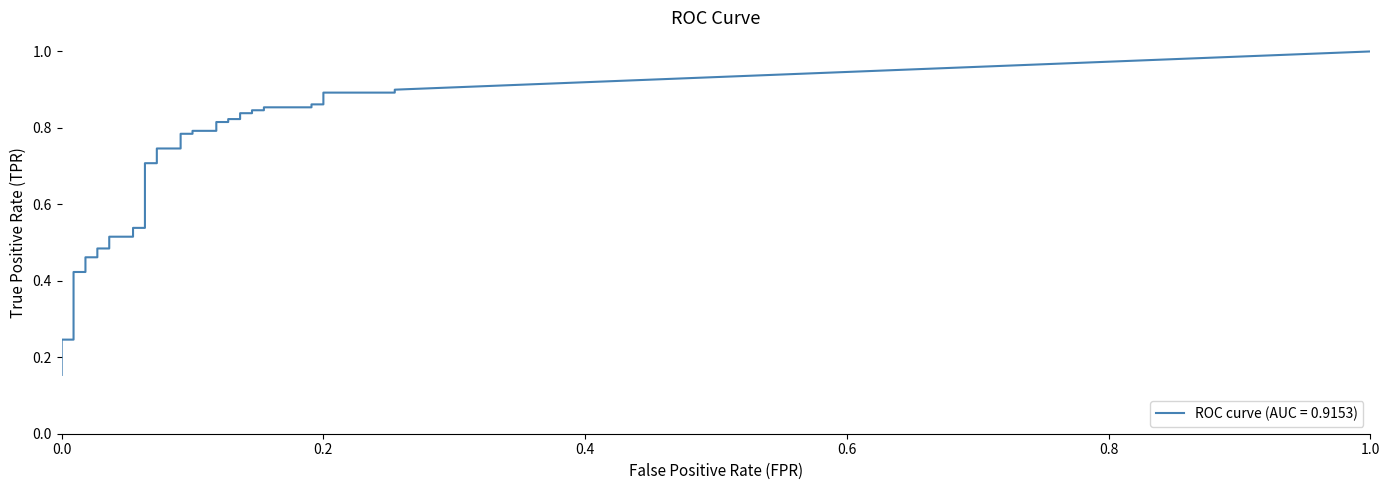

What is the value of the fpr point at the 18th from the left?

0.1